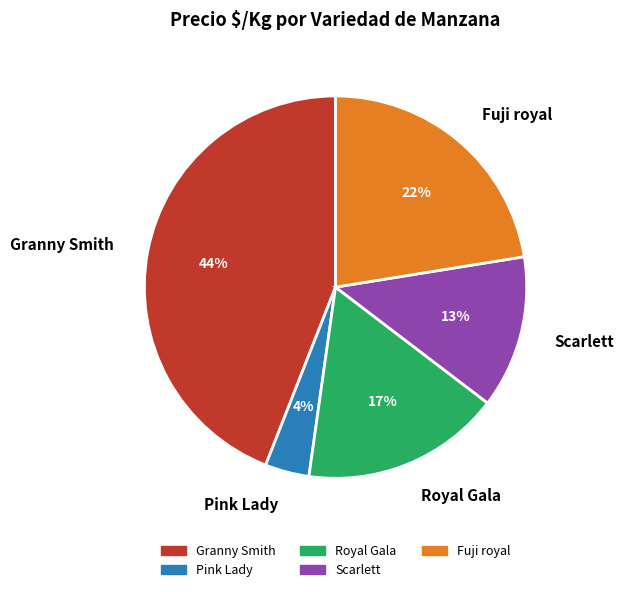

Is there any slice that represents more than half of the pie?

No